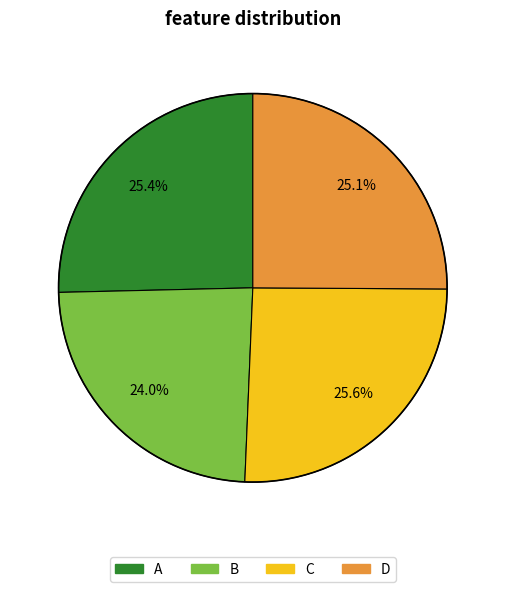

Does any single category account for the majority?

No